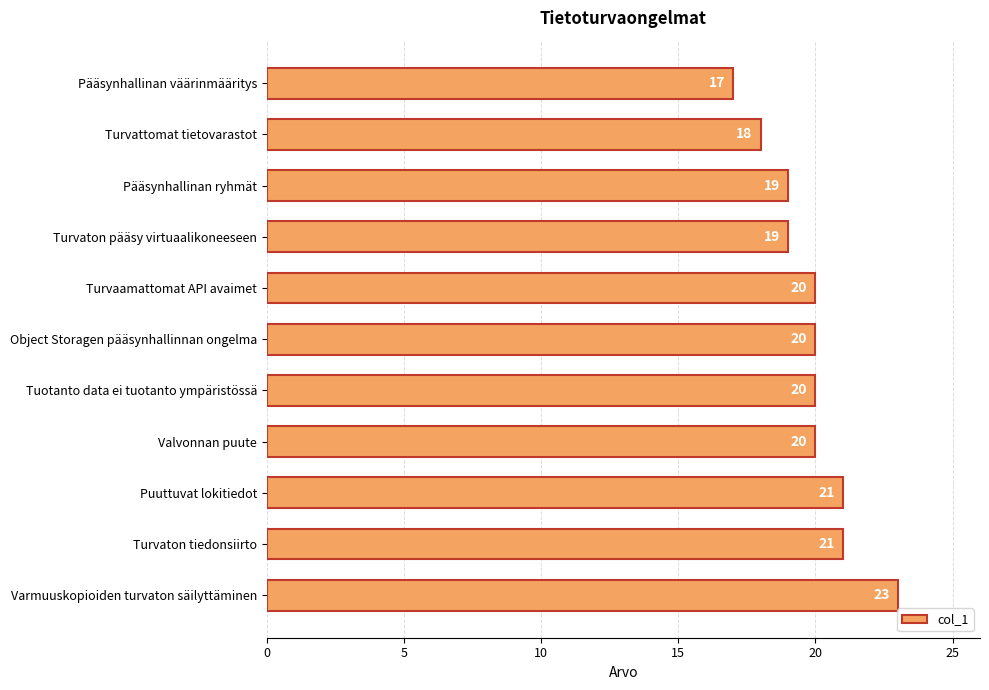

How many bars are there in total?

11